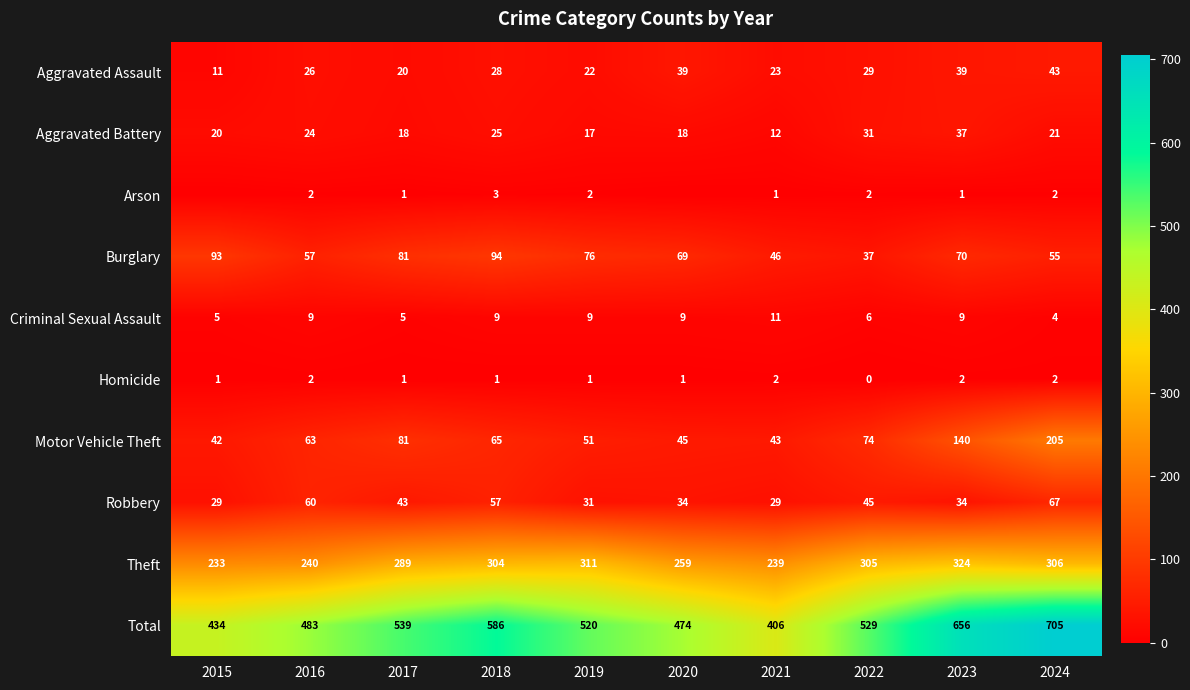

What is the difference between the Burglary values at 2017 and 2015?

12